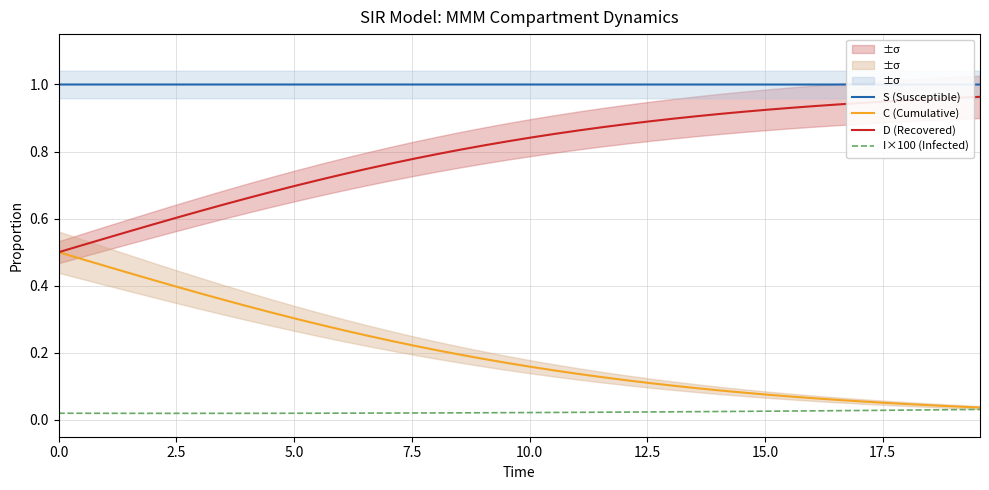

True or false: I×100 (Infected) and D (Recovered) intersect in this chart.

False